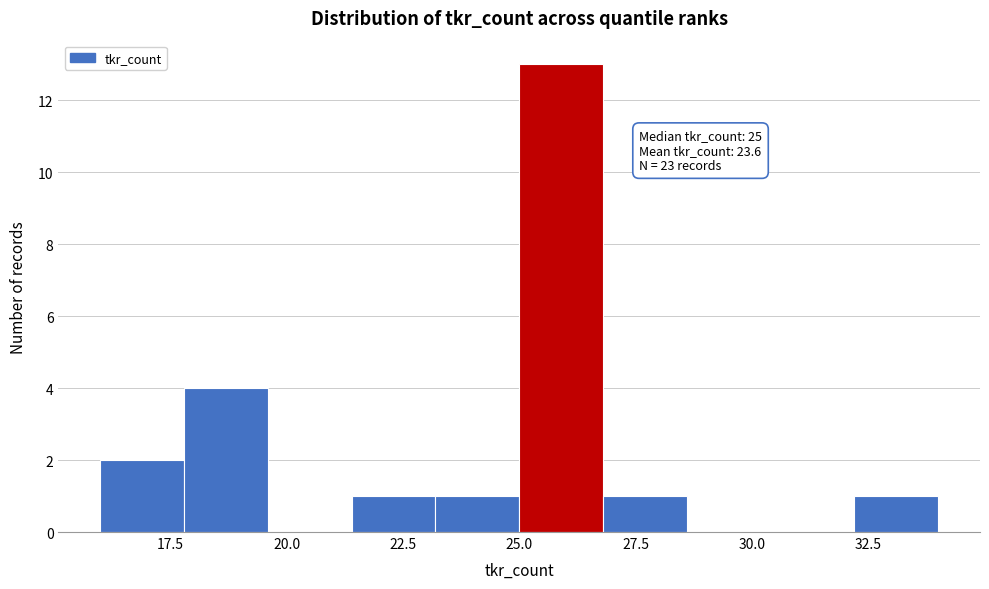

Around what value on the x-axis is the tallest bar? Give the approximate position of its centre, as read against the axis.

26.0